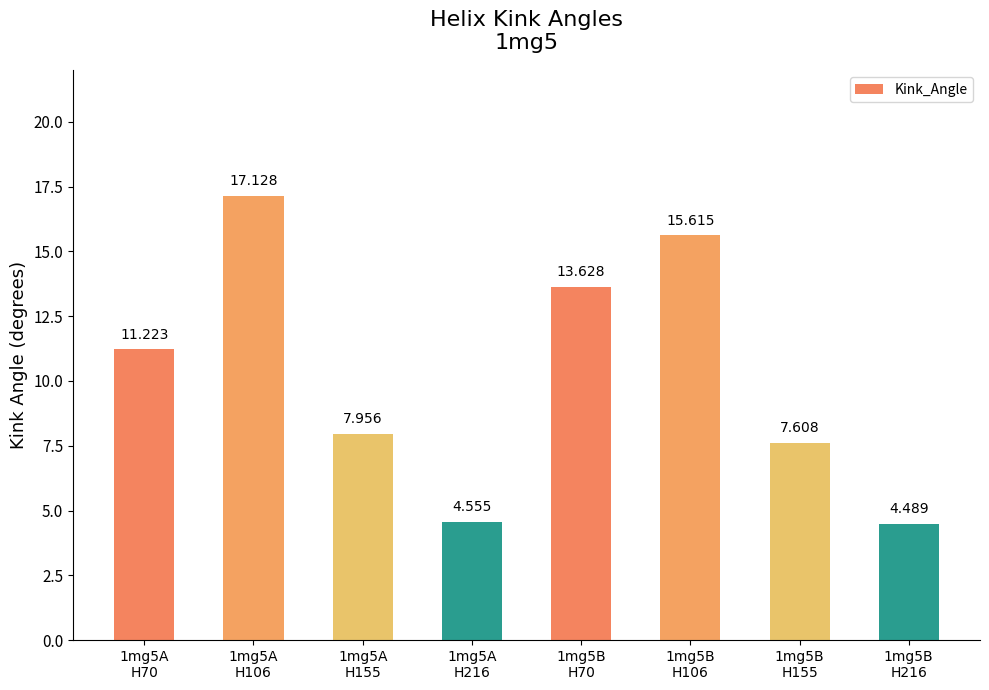

What is the change in value from 1mg5B
H70 to 1mg5B
H106?

+2.0